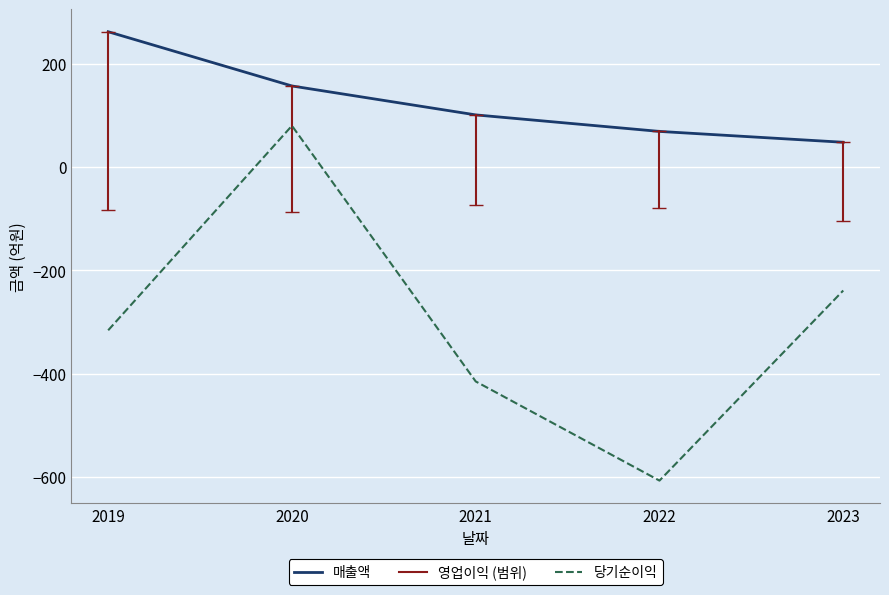

List the labels in order of 당기순이익 value, smallest first.

2022, 2021, 2019, 2023, 2020